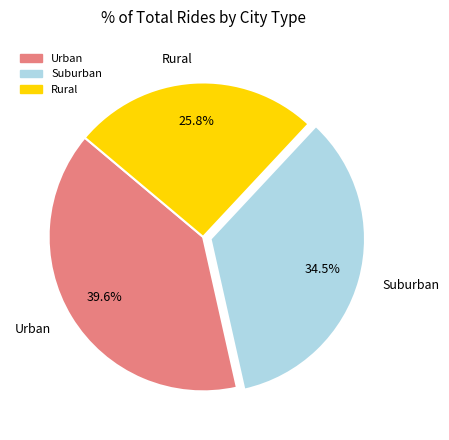

To the nearest percent, what is the average slice percentage?

33%